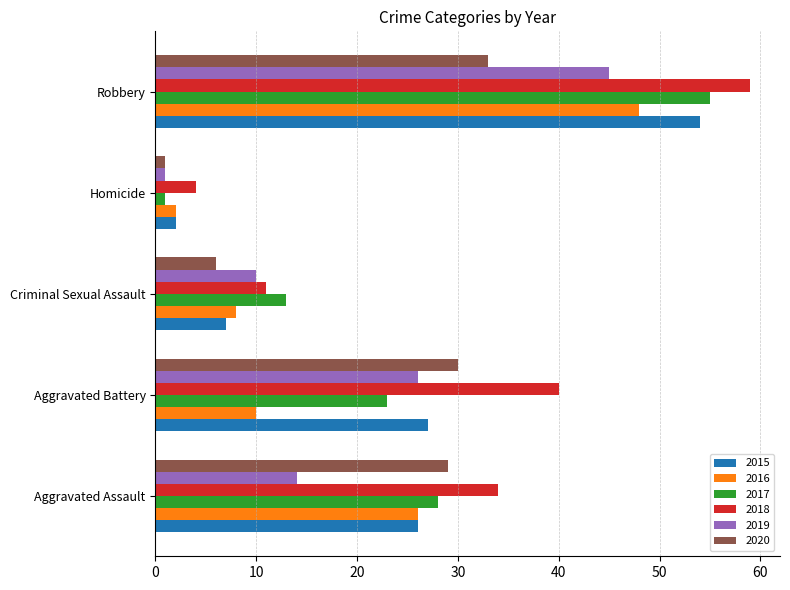

How many data points in 2017 are less than 23?

2